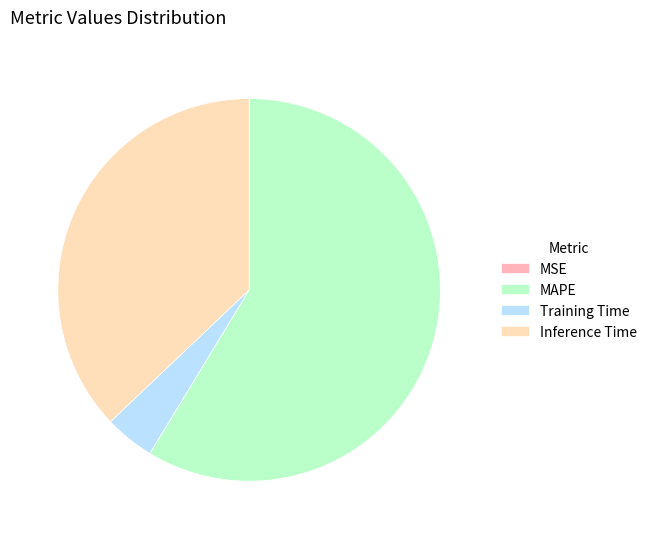

Which slice represents more than half of the pie?

MAPE